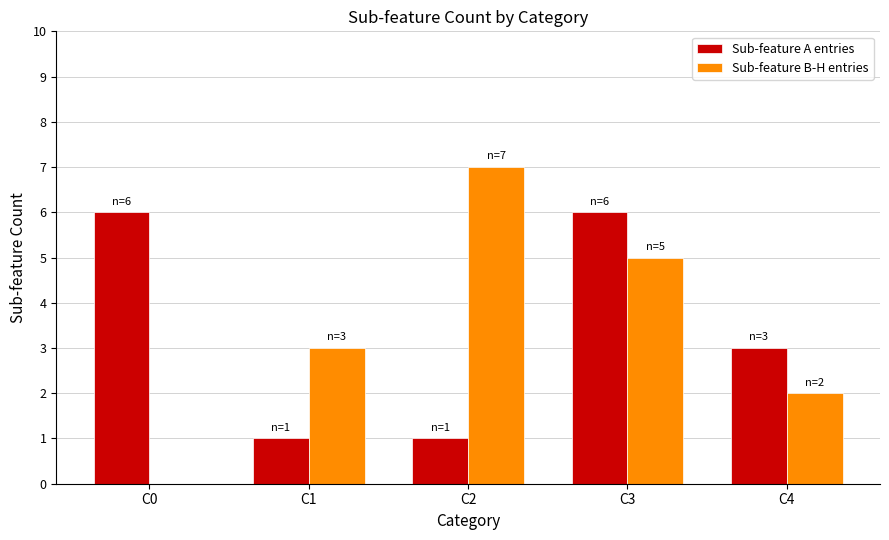

The value of Sub-feature B-H entries at C0 is 0. True or false?

True